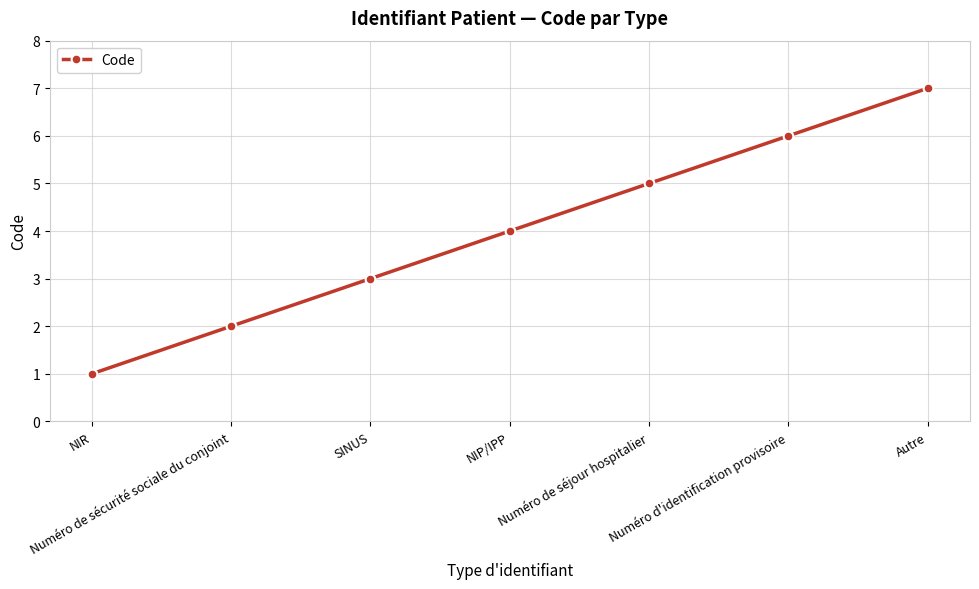

What is the difference between the values at Numéro de sécurité sociale du conjoint and Numéro de séjour hospitalier?

3